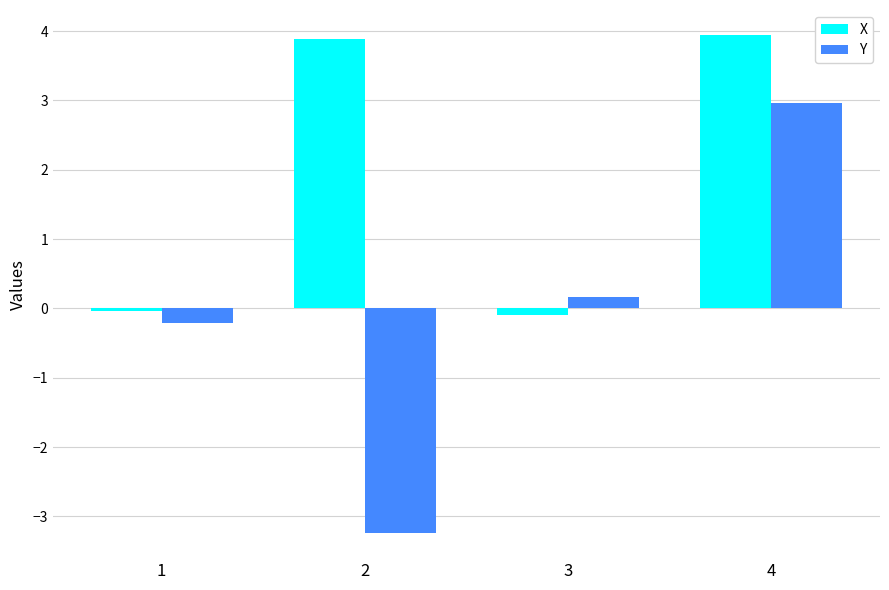

What are all the series names shown in the legend?

X, Y